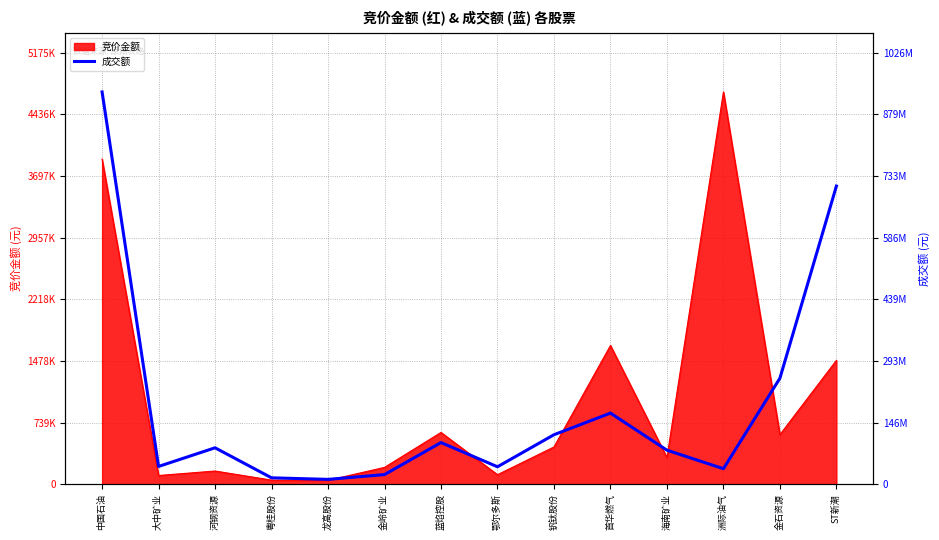

What is the greatest value displayed?

933301993